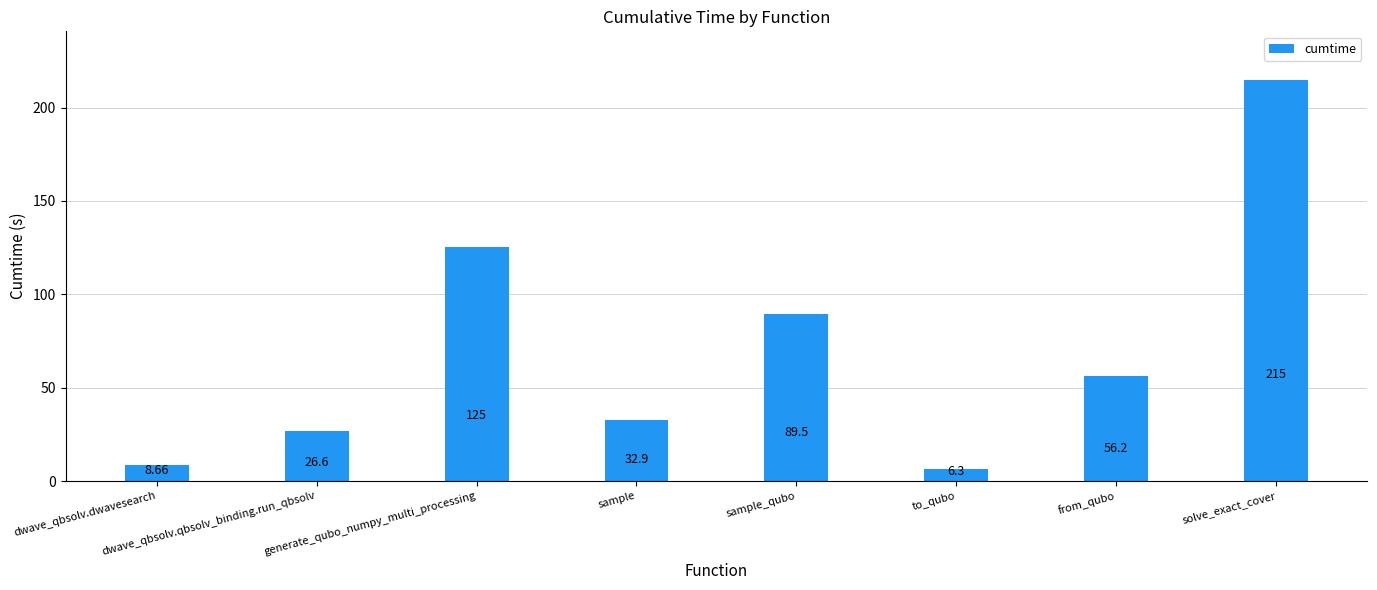

True or false: the data shows 28.1 at from_qubo.

False